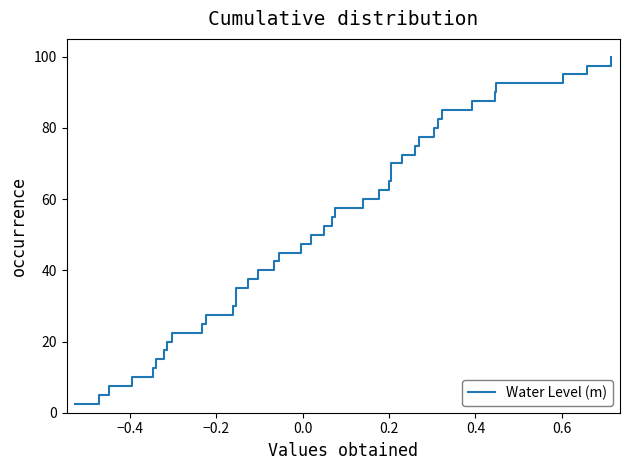

What is the smallest value displayed?

2.5